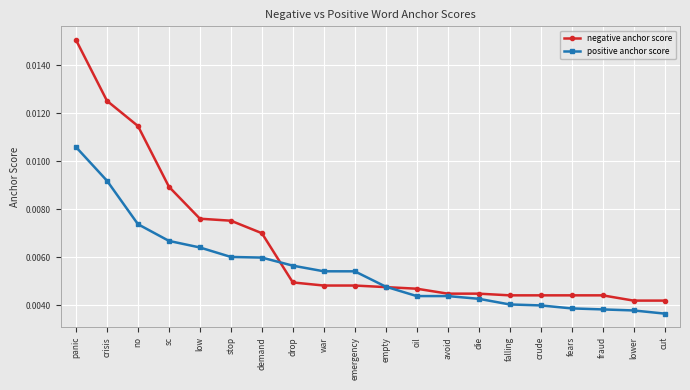

Which series has the widest spread of values?

negative anchor score